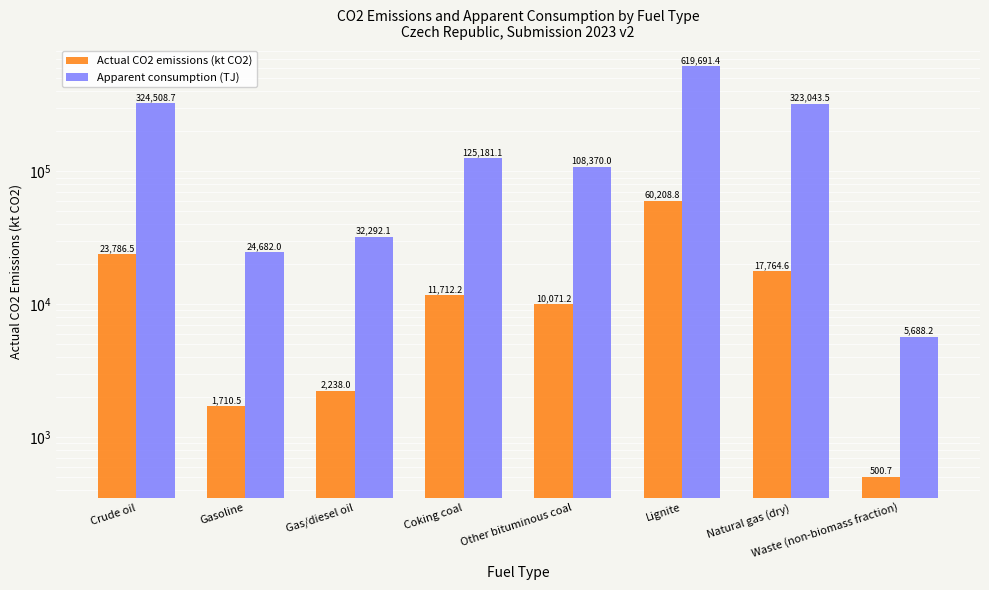

How many values in the Apparent consumption (TJ) series exceed 125181?

4